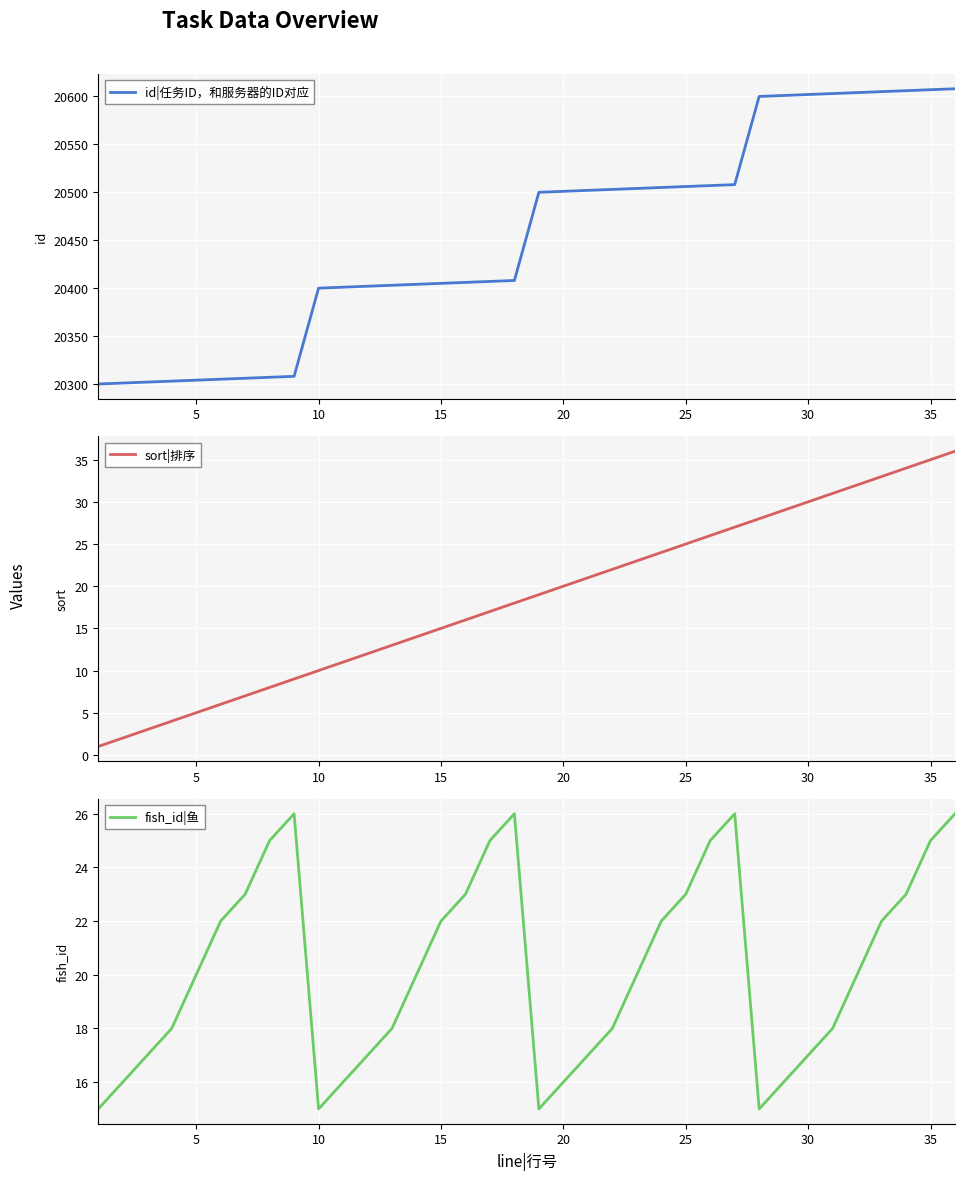

What is the difference between the second highest and second lowest values in the fish_id|鱼 series?

11